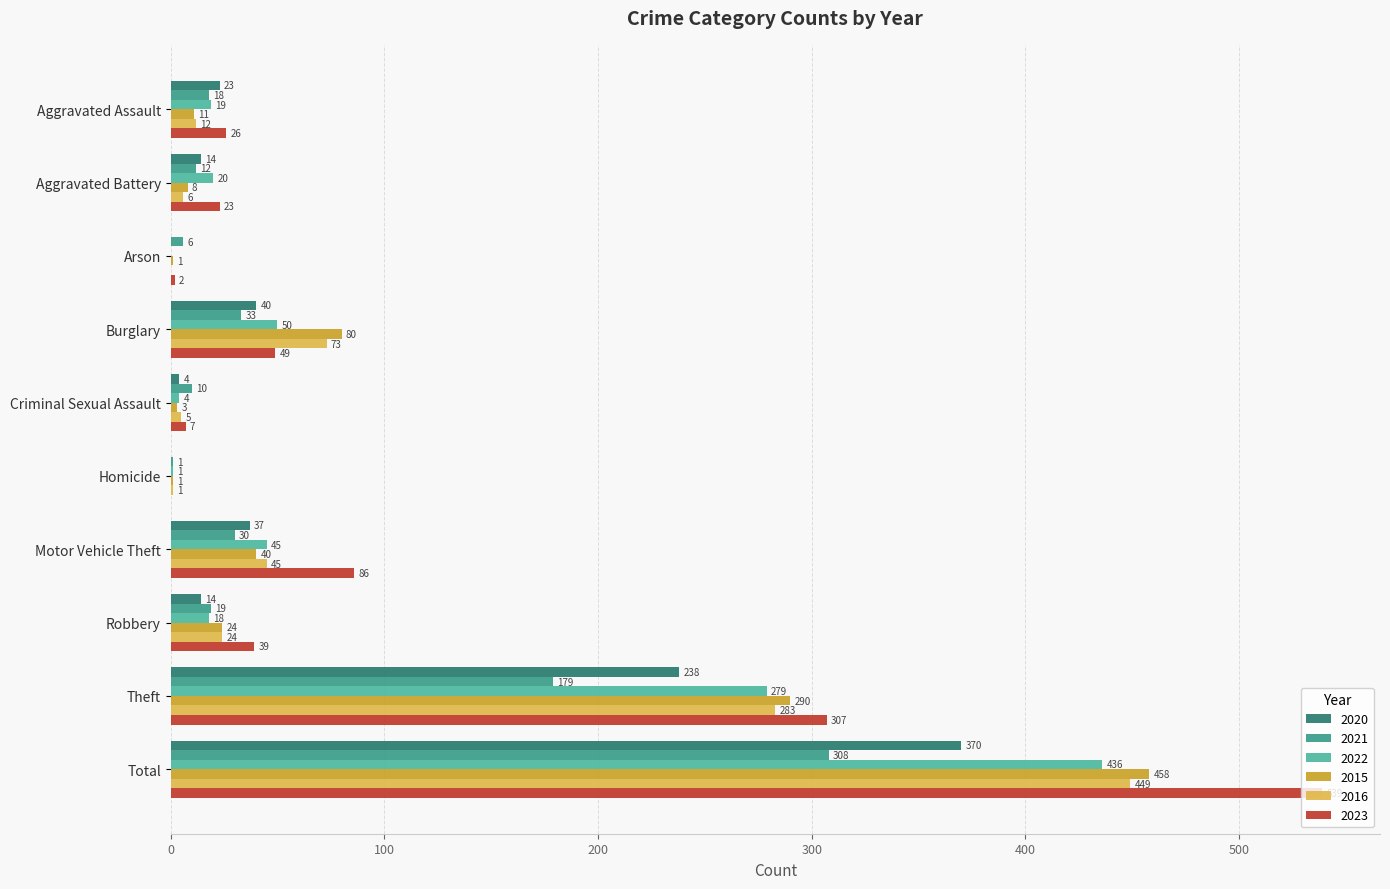

What is the average value of the 2021 series?

62